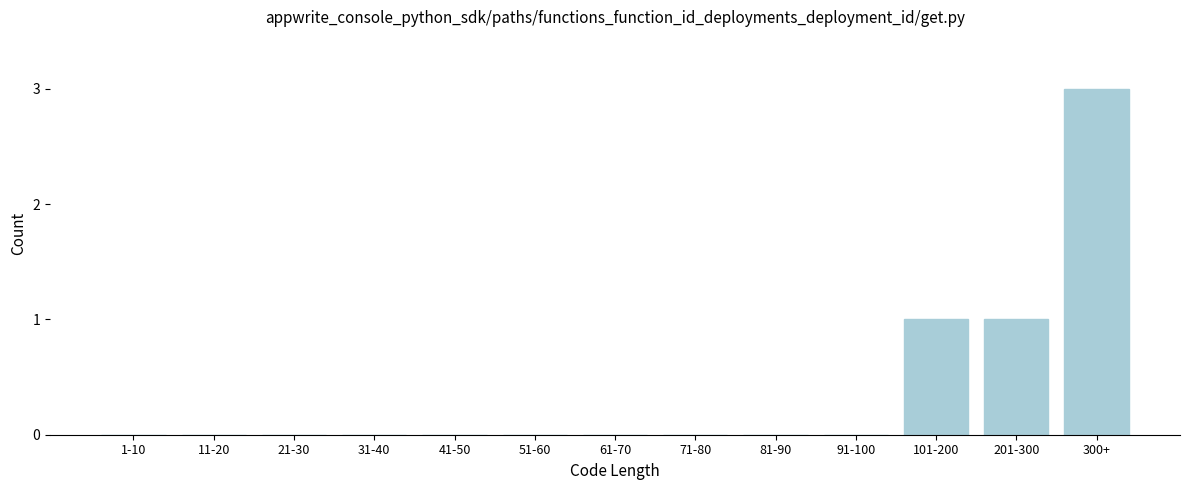

Reading left to right, list all the values displayed in this chart.

1-10=0	11-20=0	21-30=0	31-40=0	41-50=0	51-60=0	61-70=0	71-80=0	81-90=0	91-100=0	101-200=1	201-300=1	300+=3